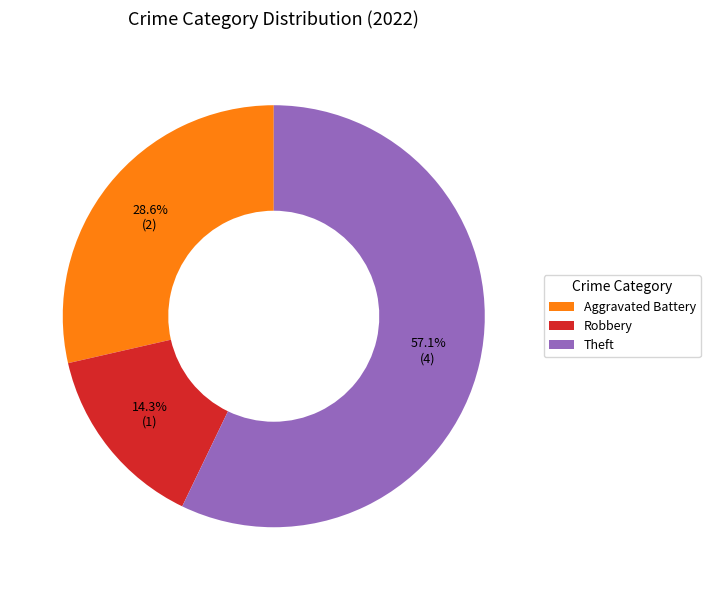

What percentage is NOT represented by Robbery?

85.7%